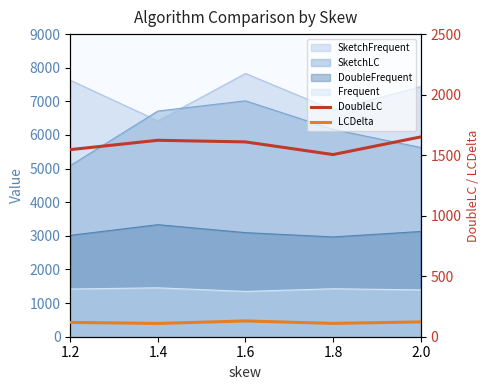

How many data points in LCDelta are less than 118?

2